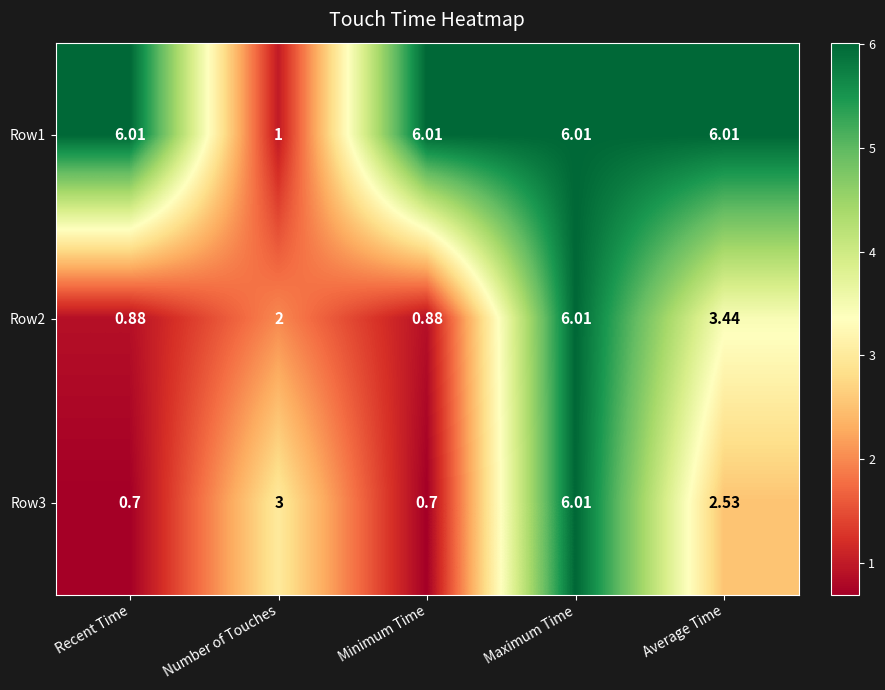

What is the minimum value shown in the chart?

0.7